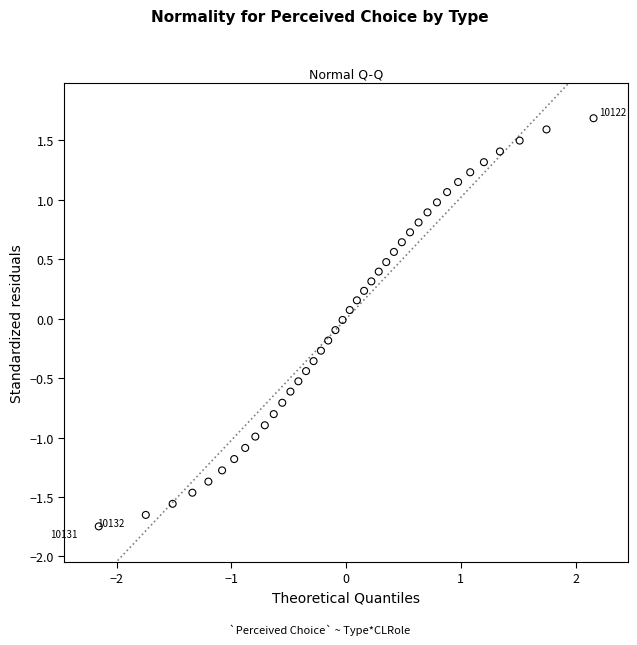

What is the range of X values (max minus min)?

4.3